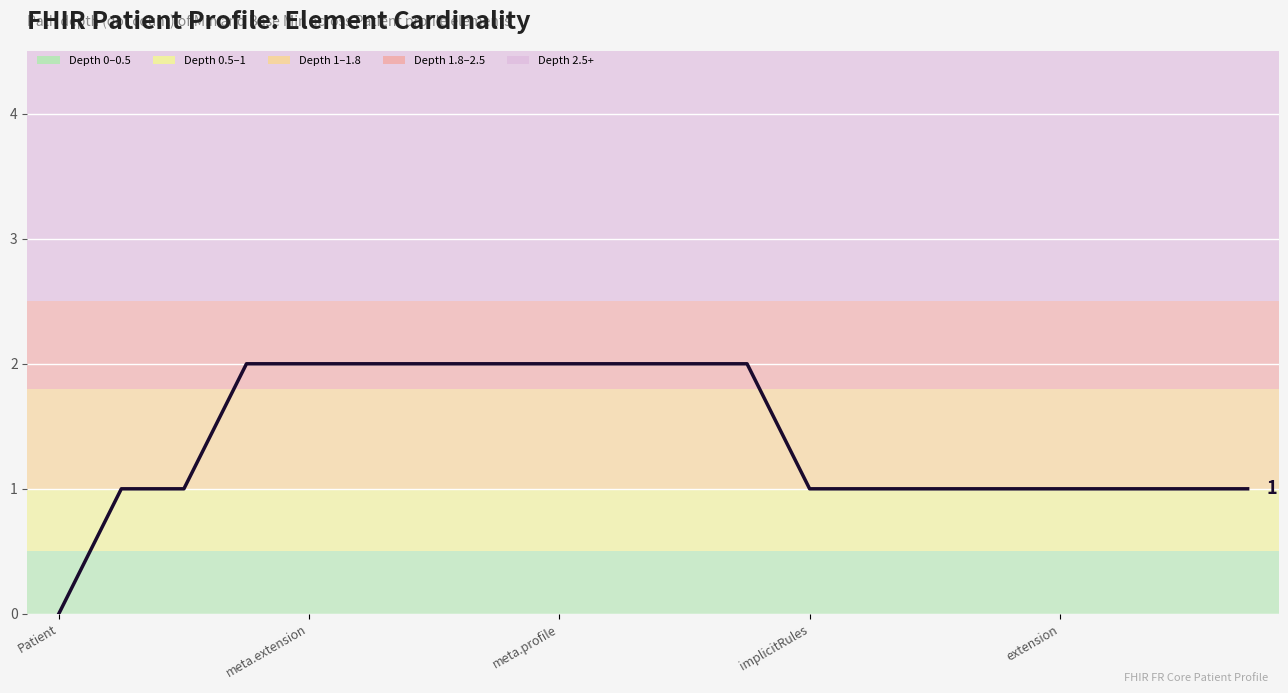

What is the value of the 18th point from the left?

1